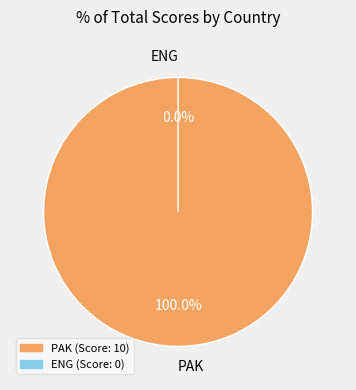

Which slice is the smallest?

ENG